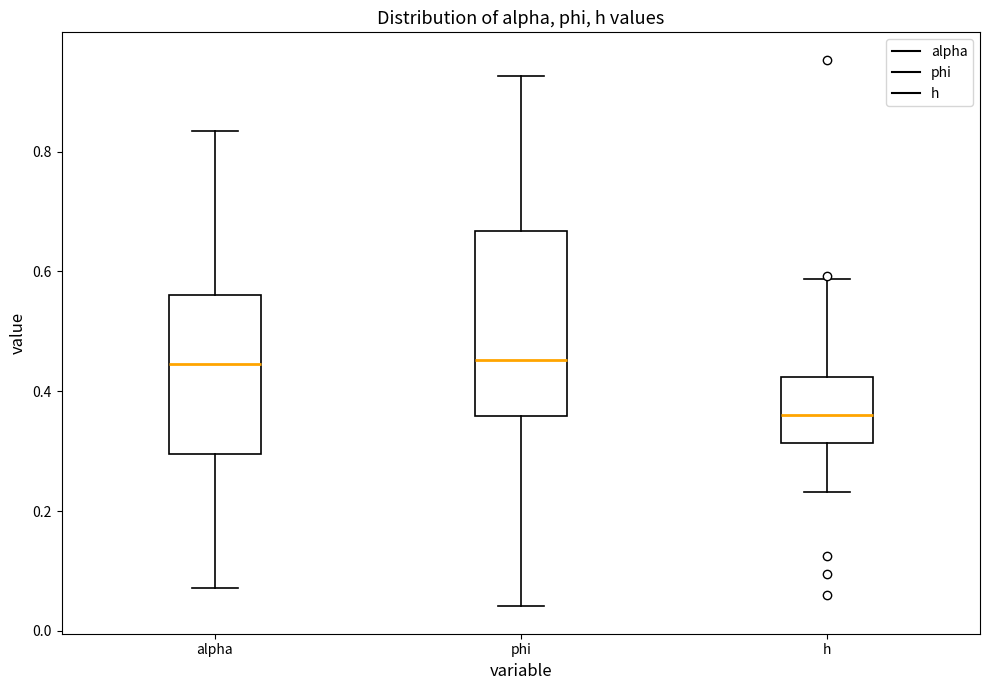

Reading left to right, read every box against the y-axis: the position of its median line, the range the box covers, and the ends of its whiskers. The values are not printed on the chart, so give them approximately, as read against the axis.

alpha: median 0.44, box 0.30 to 0.56, whiskers 0.08 to 0.84
phi: median 0.46, box 0.36 to 0.66, whiskers 0.04 to 0.92
h: median 0.36, box 0.32 to 0.42, whiskers 0.24 to 0.58